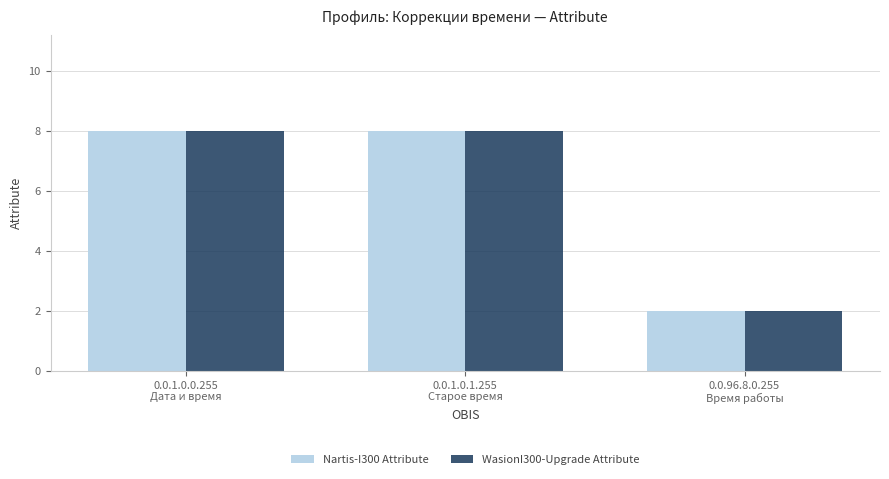

What is the value of the WasionI300-Upgrade Attribute bar at the 1st from the left?

8